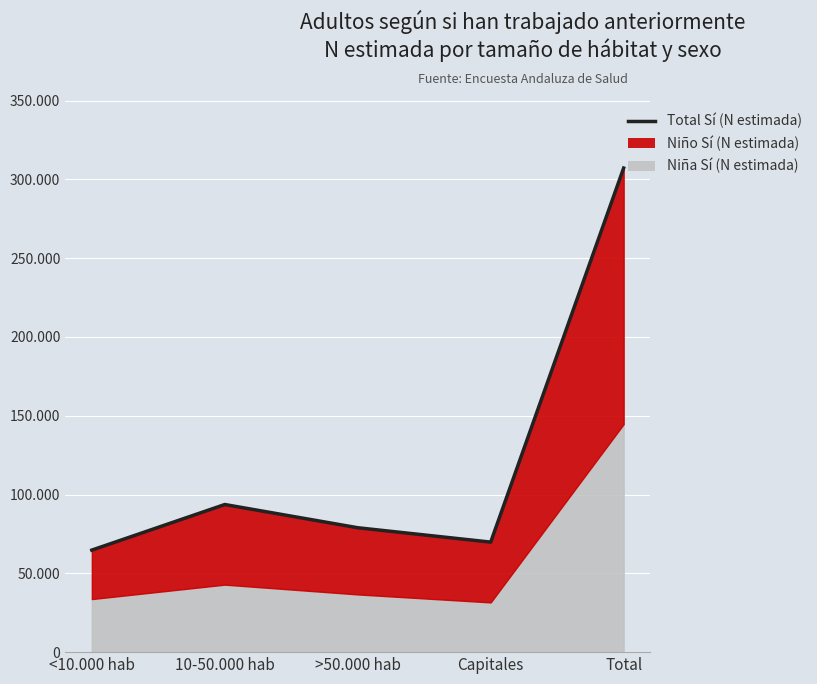

What is the ratio of the value at 10-50.000 hab to the value at Capitales?

1.3